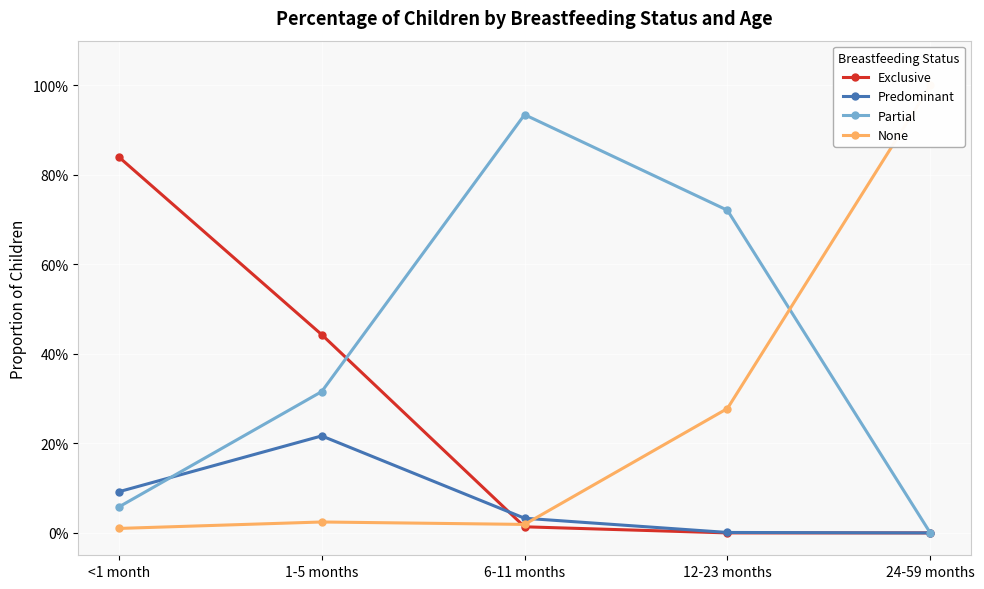

List the series in order of their peak value, highest first.

None, Partial, Exclusive, Predominant